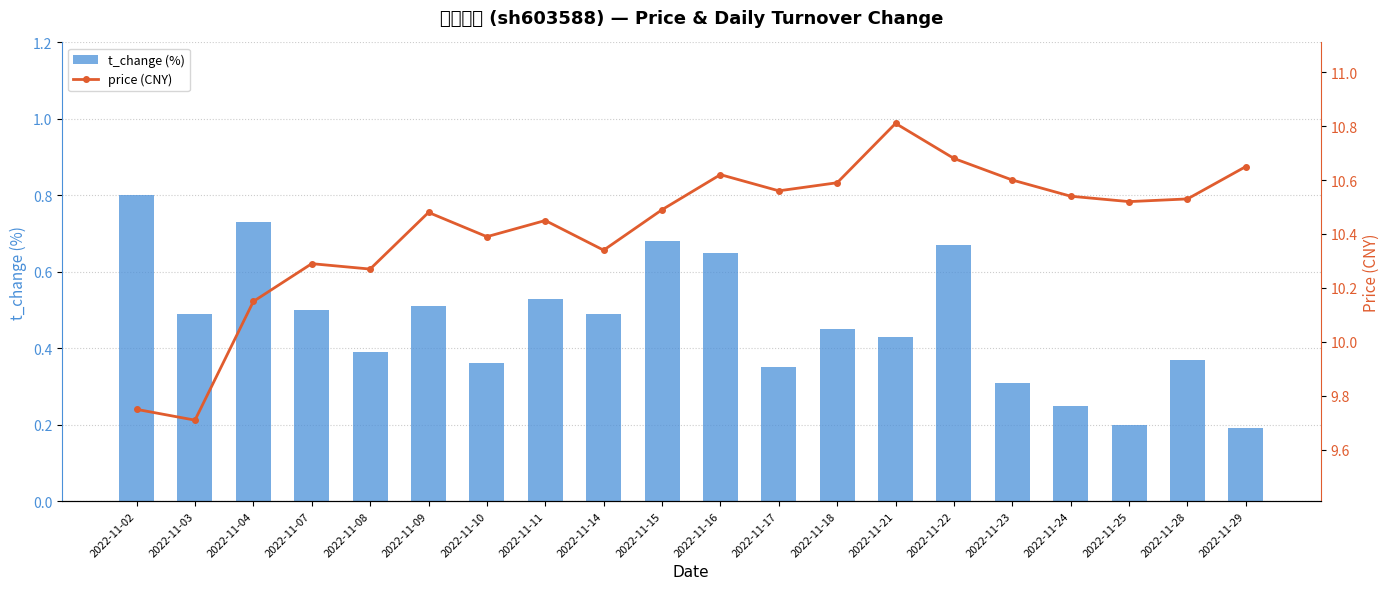

What is the minimum value for t_change (%)?

0.2